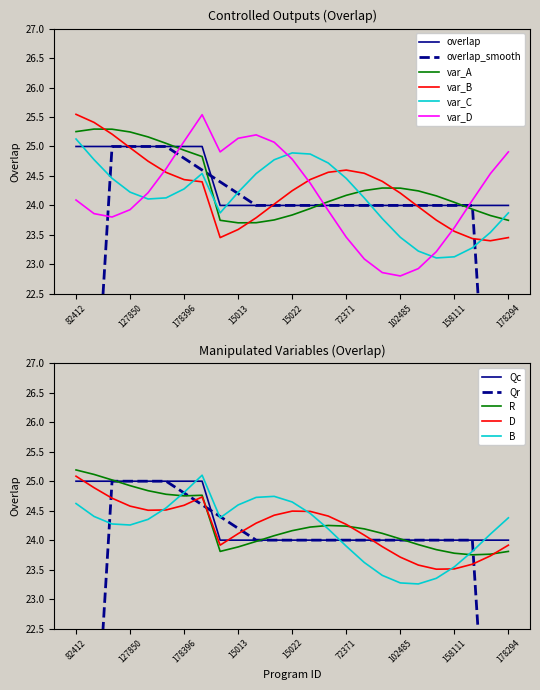

What is the minimum value for var_B?

23.4